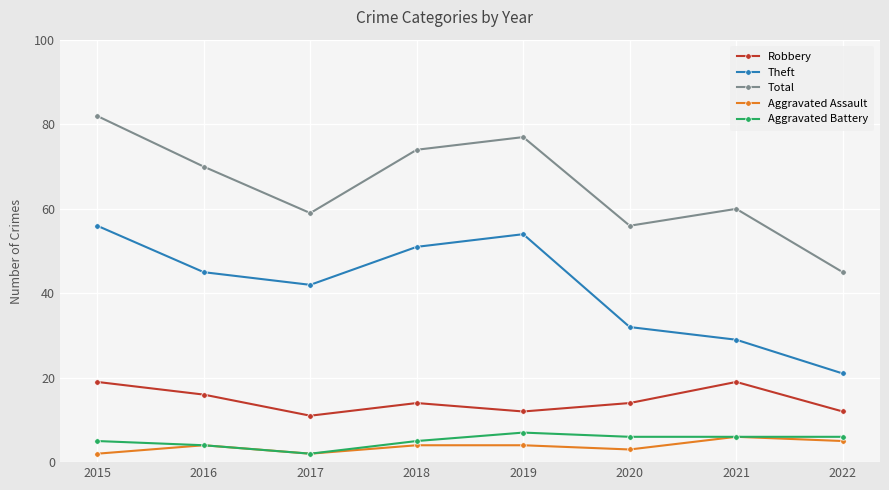

Which series has the widest spread of values?

Total